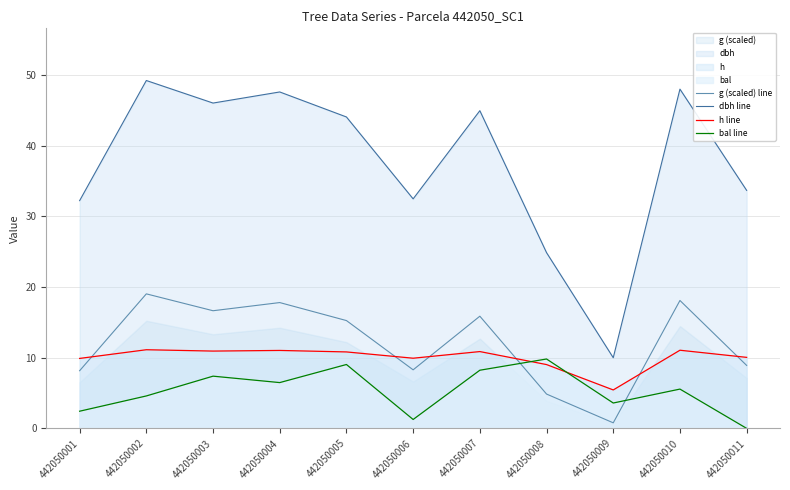

What is the average value of the g (scaled) line series?

12.2